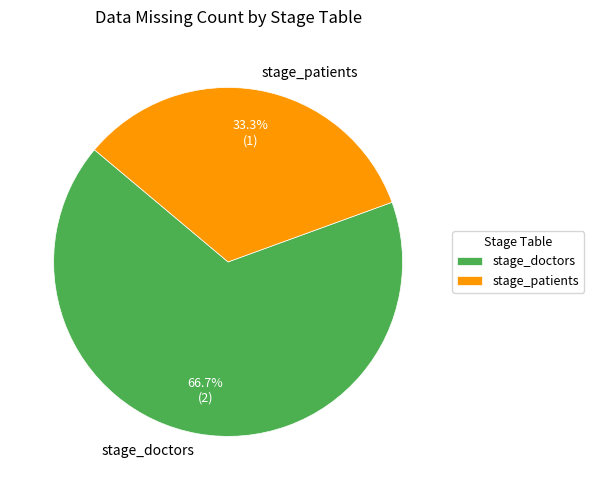

Does stage_patients account for over 50% of the chart?

No